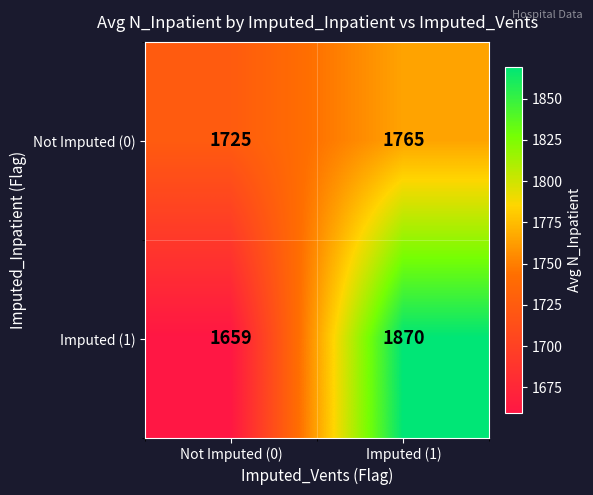

How many data points in Imputed (1) are less than 1870?

1